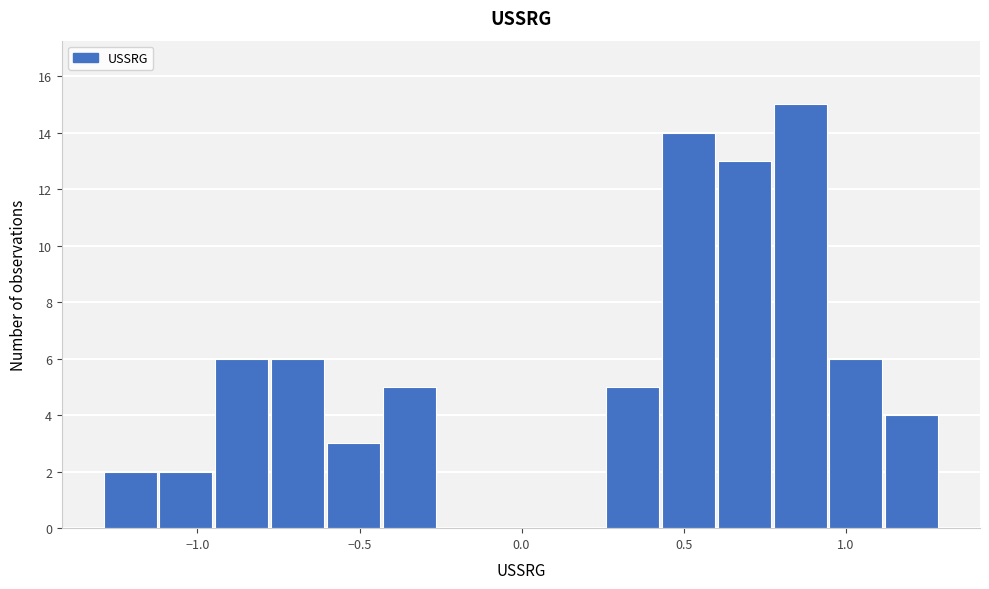

Around what value on the x-axis is the tallest bar? Give the approximate position of its centre, as read against the axis.

0.85